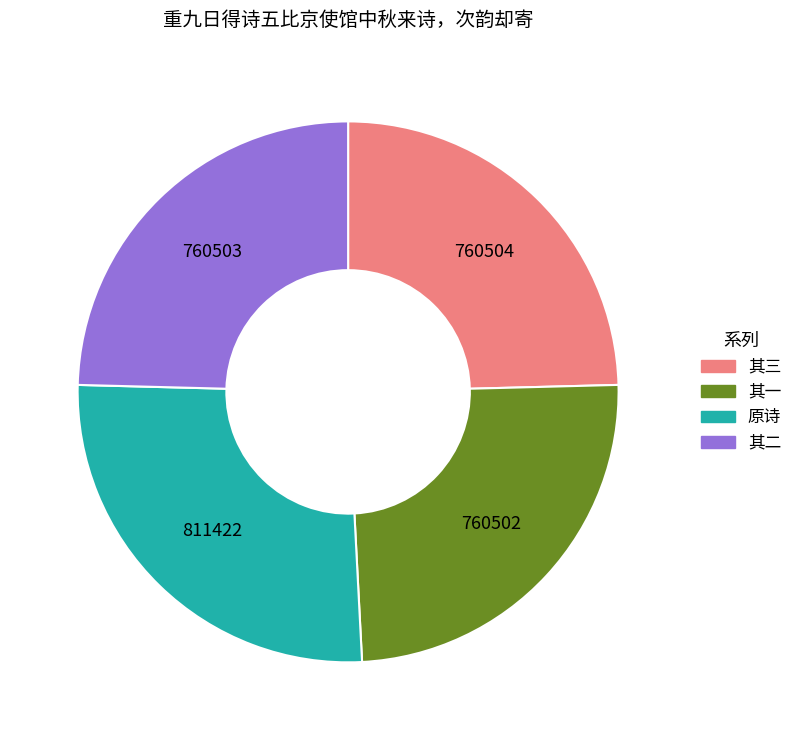

Is there a majority slice in this chart?

No